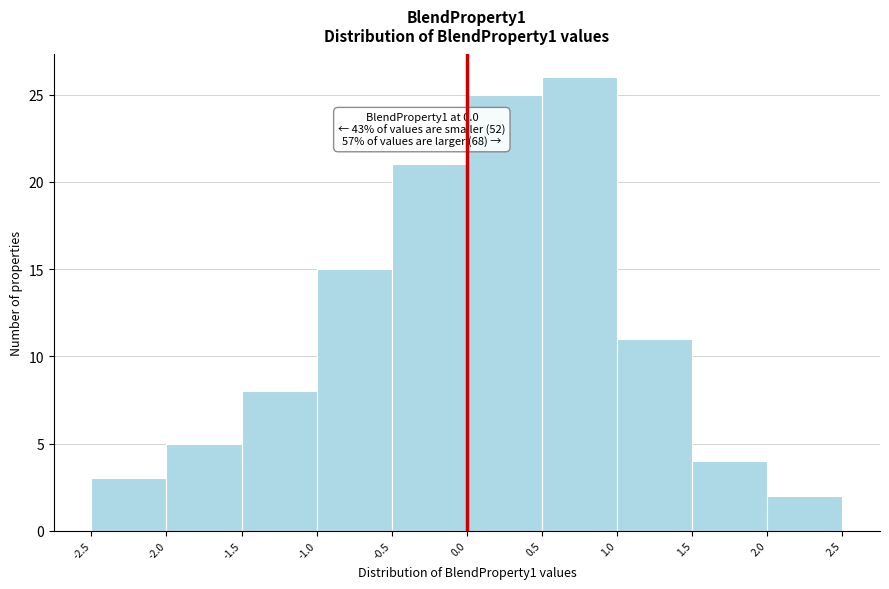

Which range on the x-axis has the tallest bar?

0.5 to 1.0